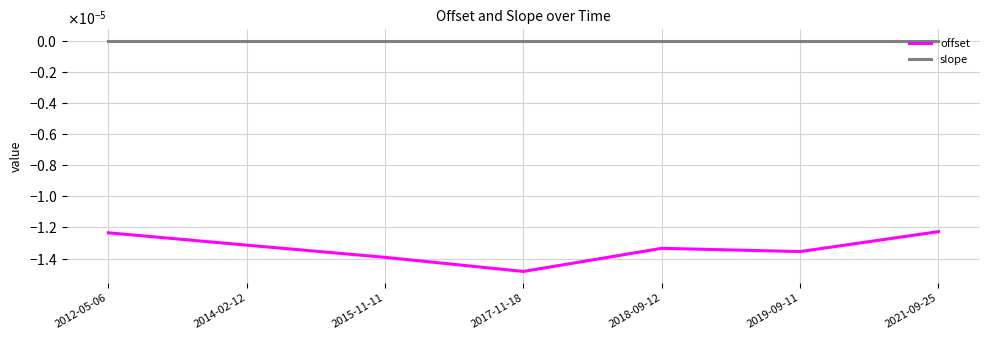

True or false: slope and offset cross at least once.

False